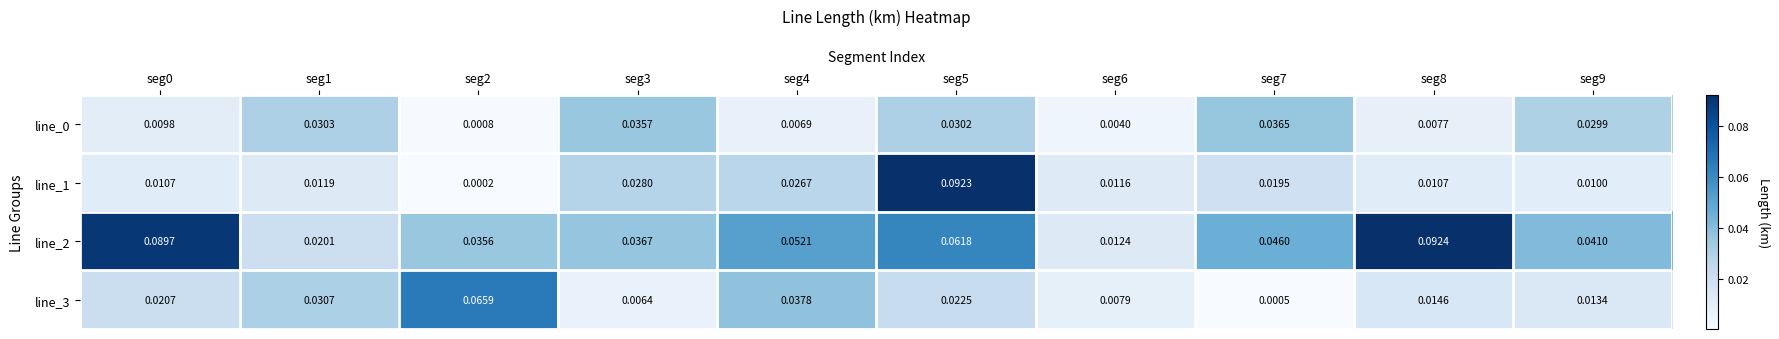

Count the number of categories in the chart.

10